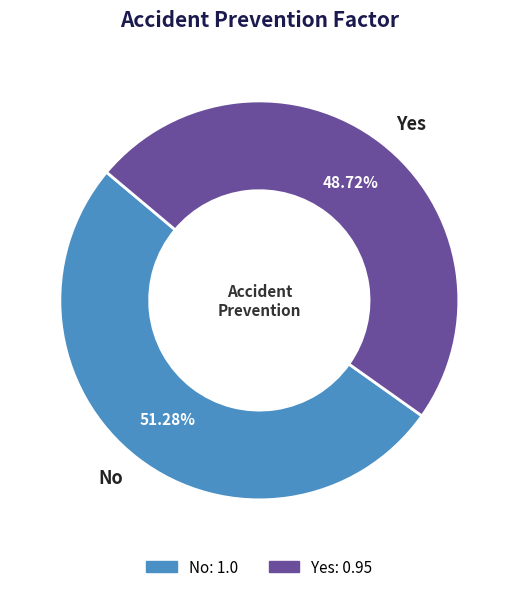

Combined, what portion of the pie is Yes and No?

100.0%